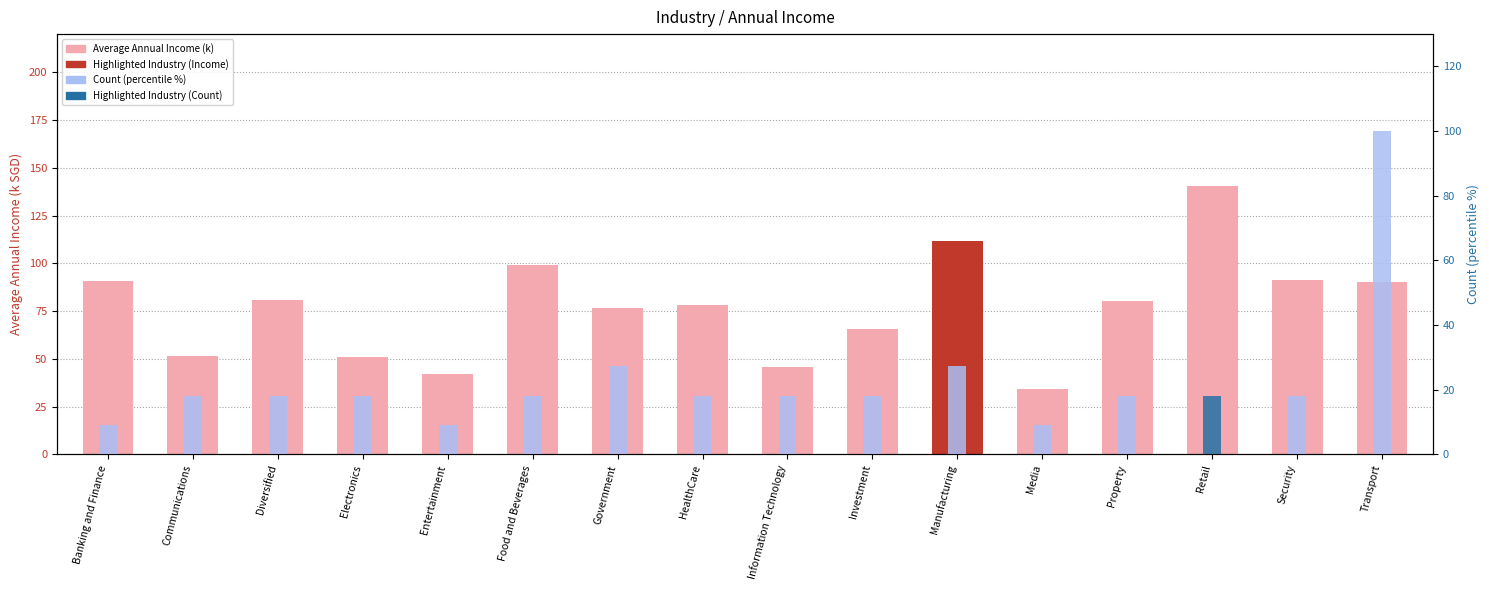

What is the lowest value of the Count (percentile %) series?

9.1